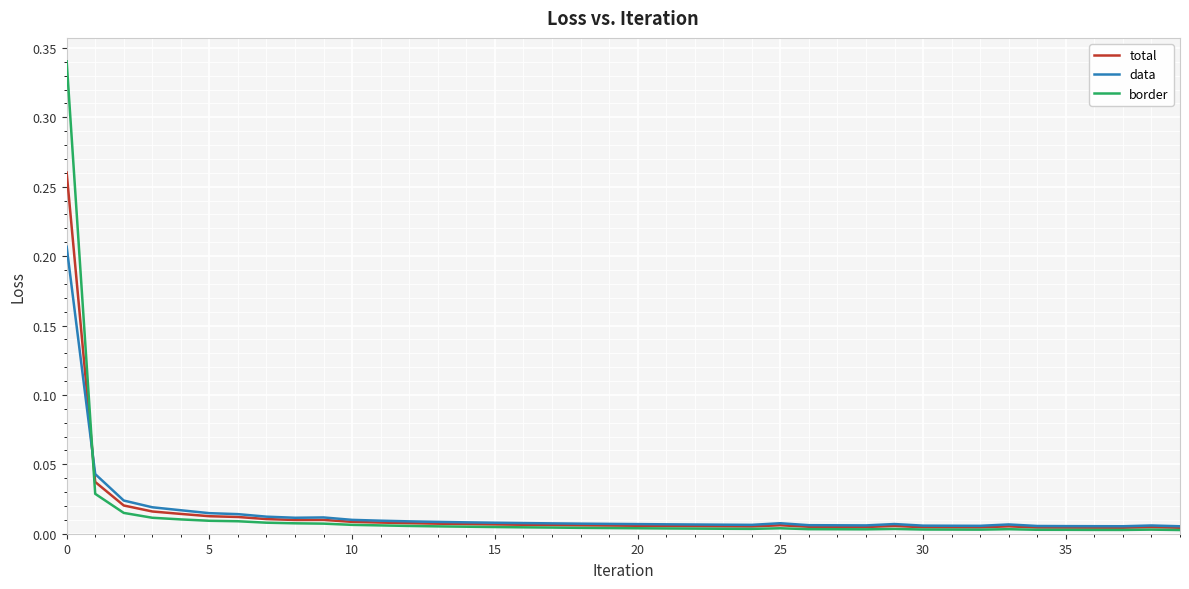

At how many categories does at least one series exceed 0?

40